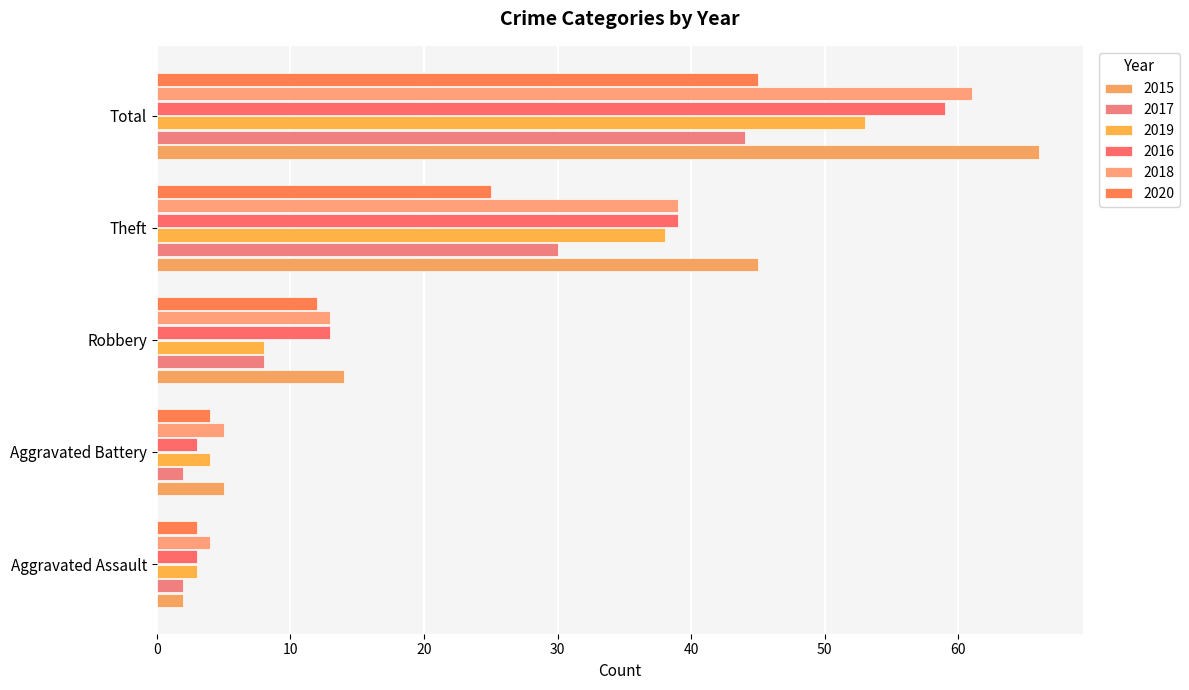

How many data points in 2019 are less than 8?

2